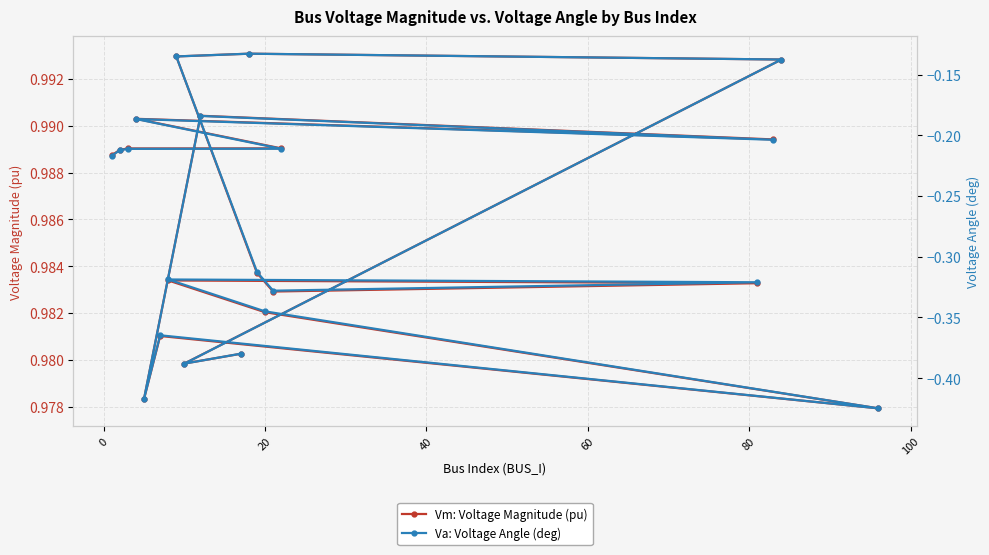

List the series in order of their peak value, lowest first.

Va: Voltage Angle (deg), Vm: Voltage Magnitude (pu)